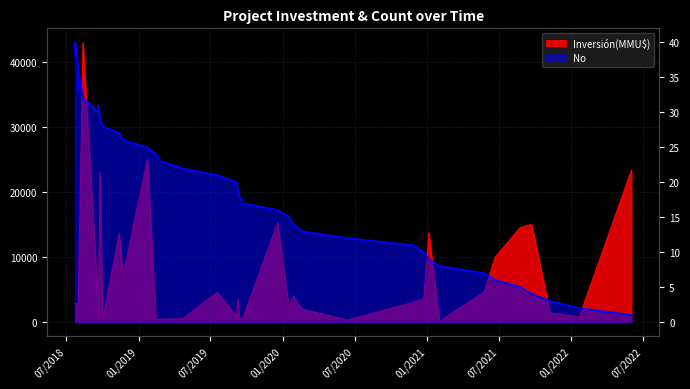

What is the sum of all values?

820